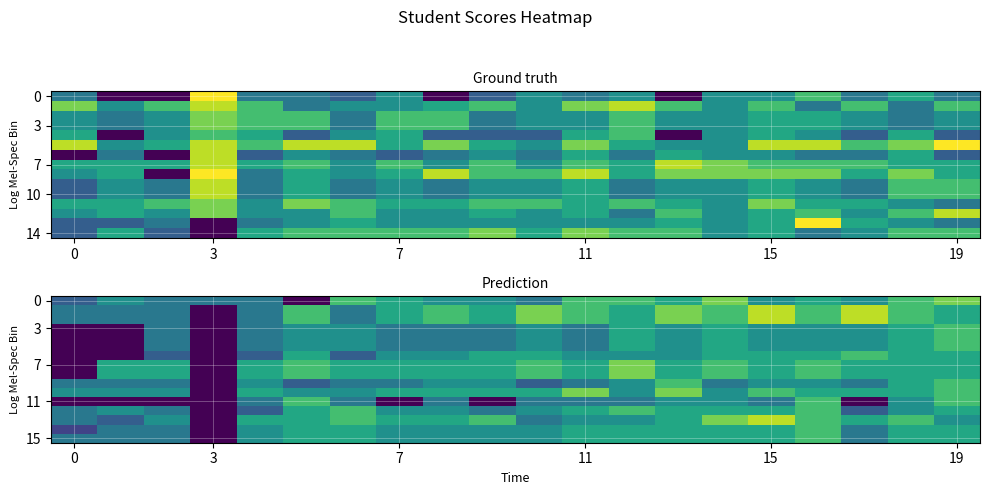

At how many categories does at least one series exceed 3?

20